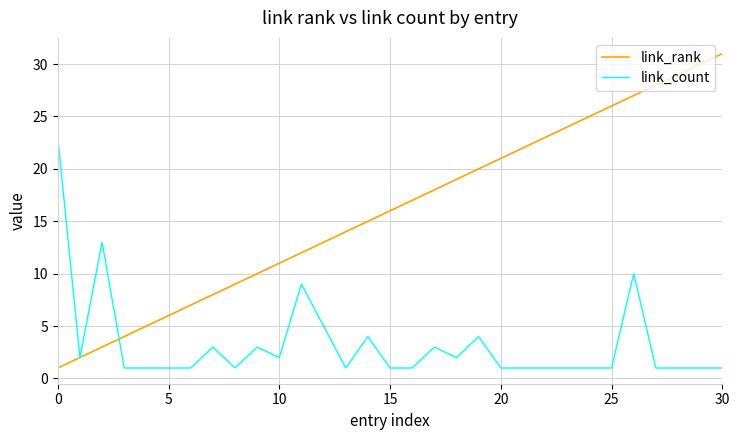

List the series in order of their peak value, highest first.

link_rank, link_count